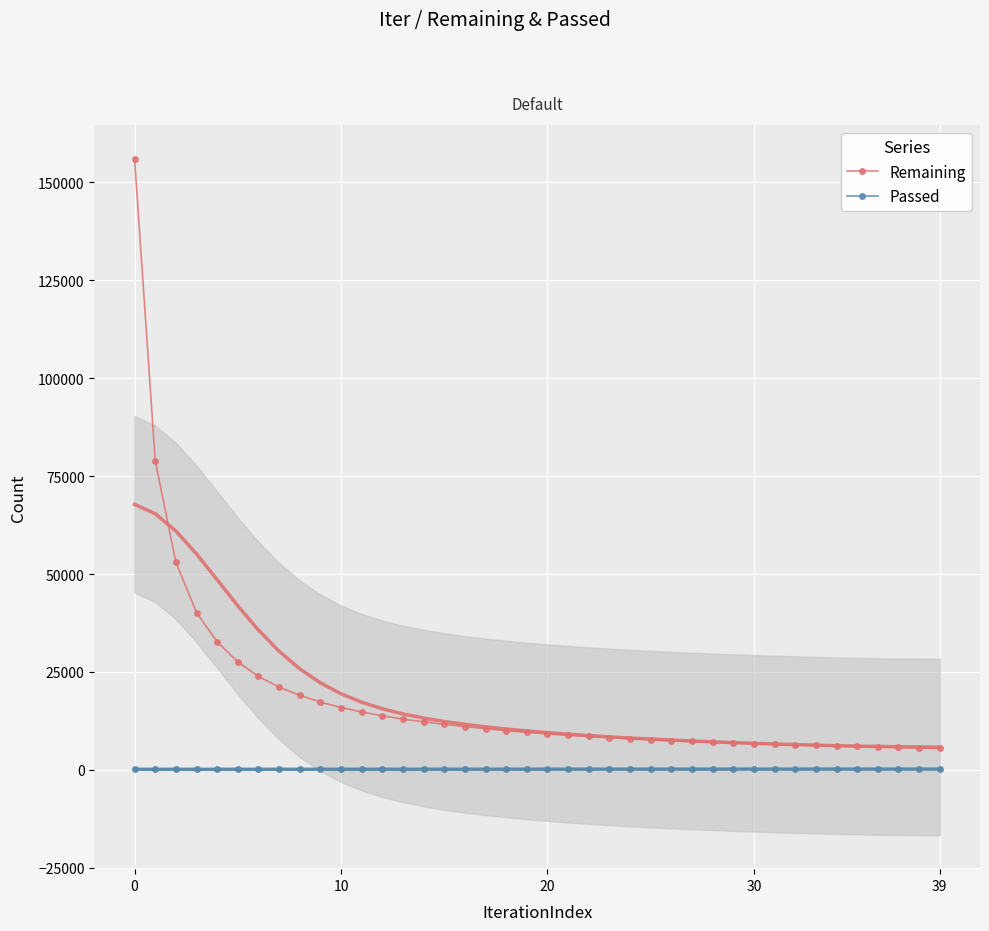

How many series are shown in this chart?

2